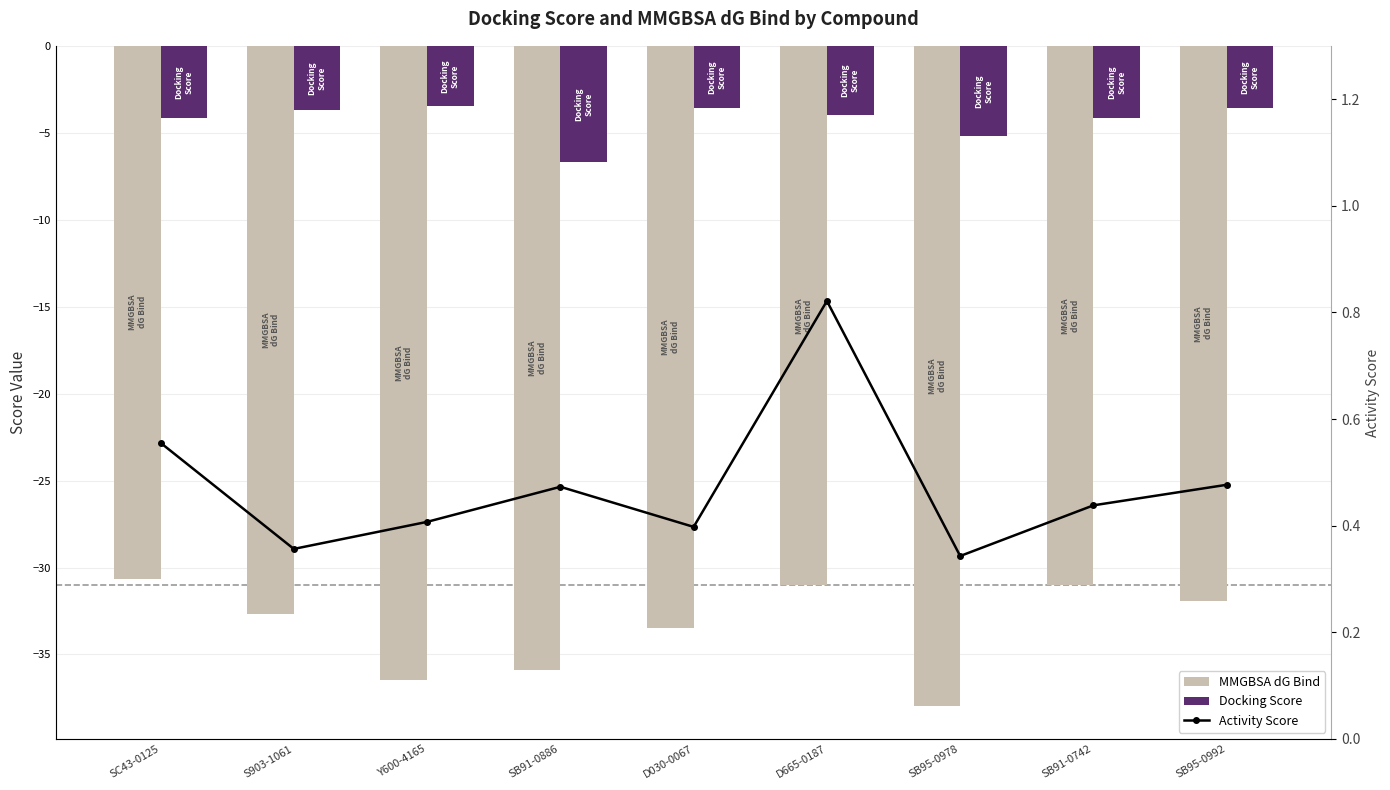

What value does the MMGBSA dG Bind series have at Y600-4165?

-36.5